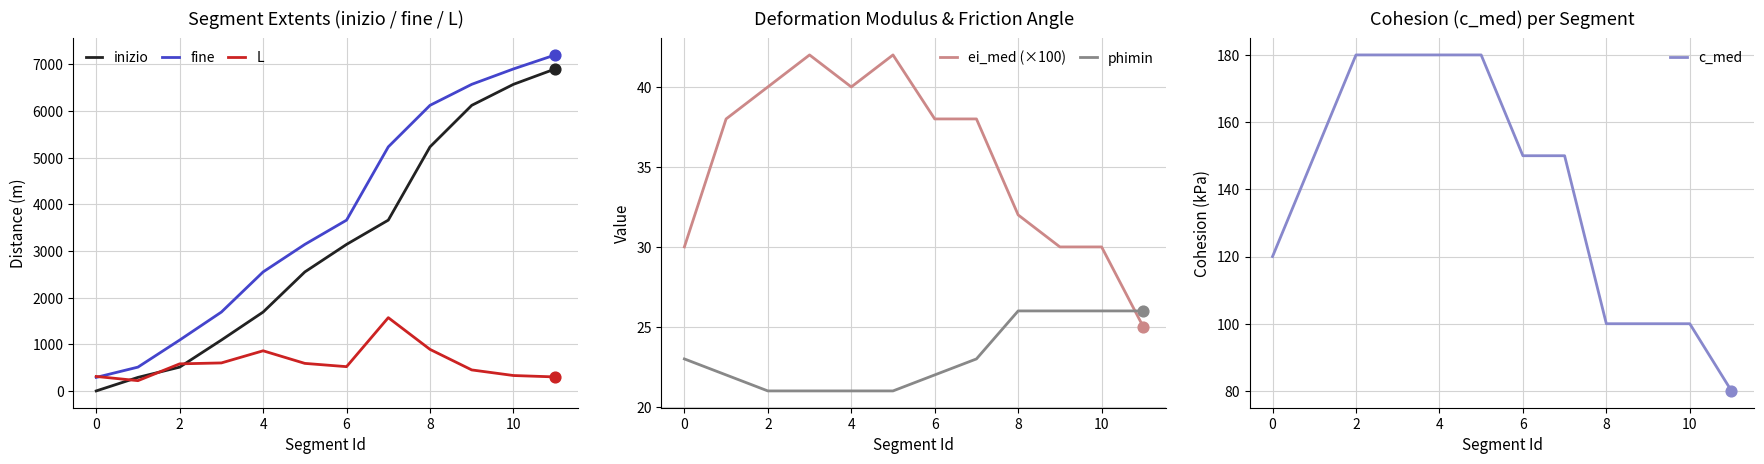

At how many categories does at least one series exceed 2584?

7